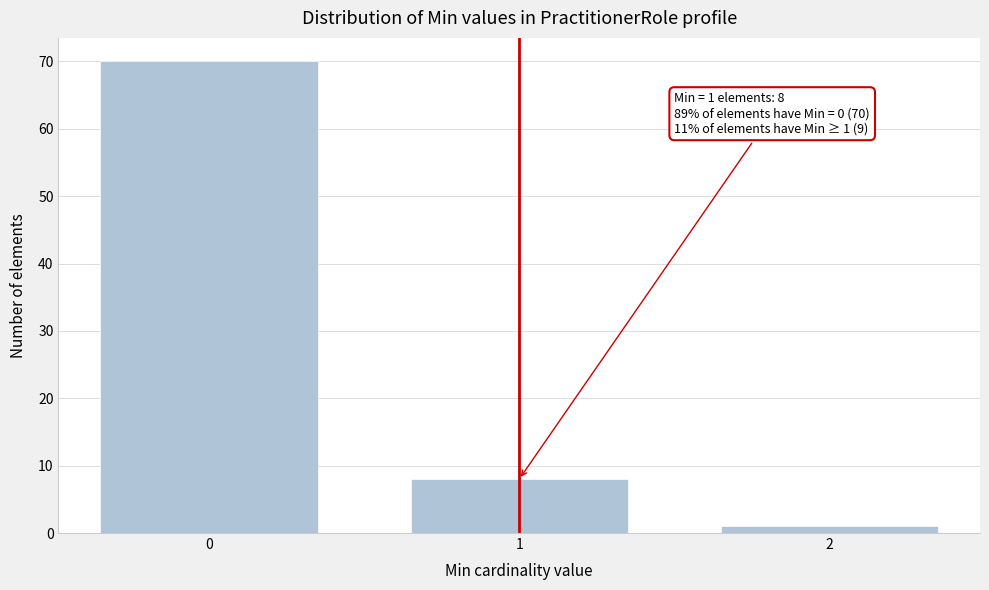

Reading left to right, transcribe all the data shown in this chart.

70	8	1